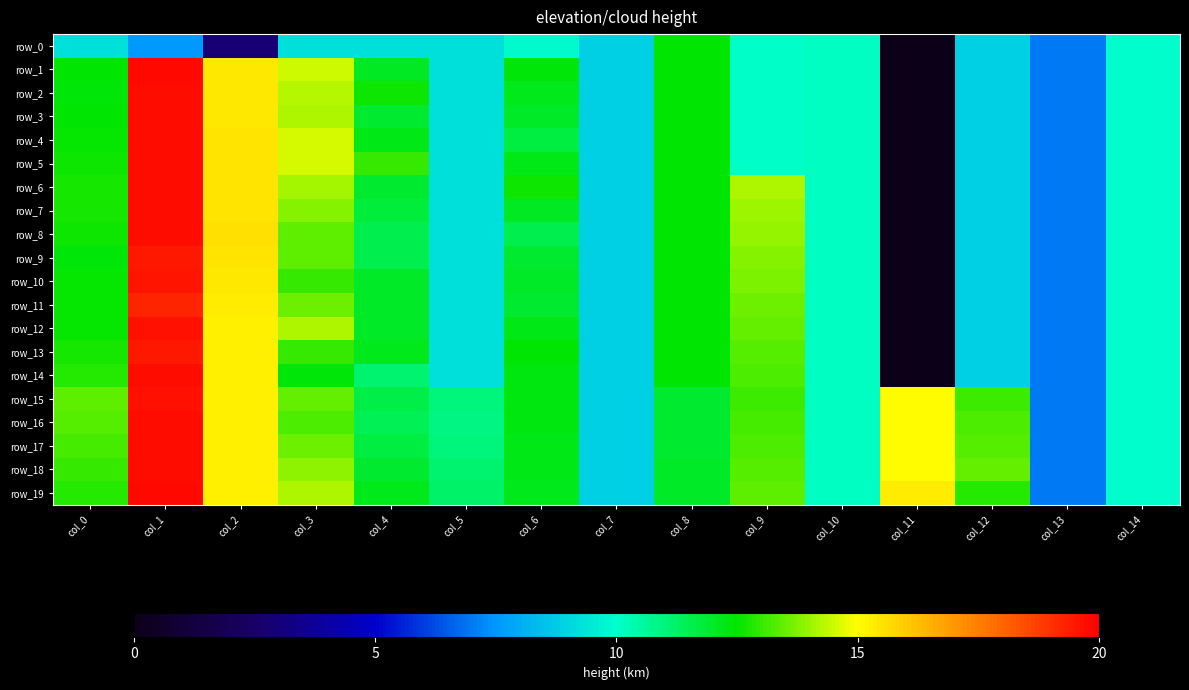

At how many categories does at least one series exceed 0?

12